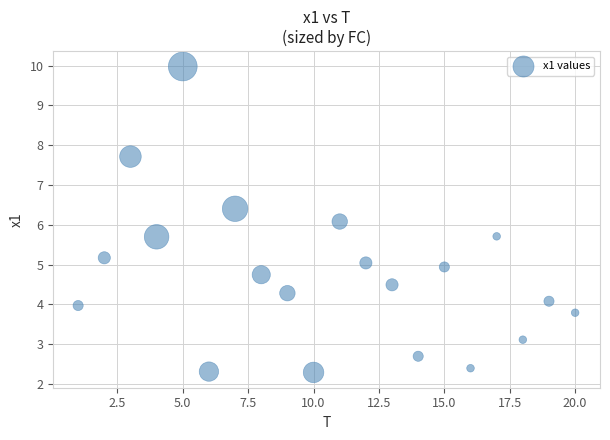

What is the range of X values (max minus min)?

19.0